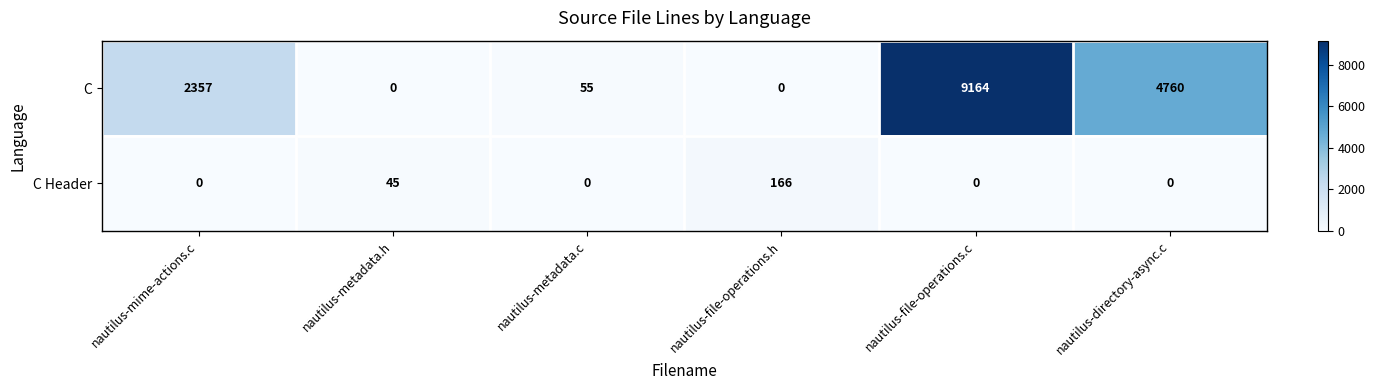

Rank the series at nautilus-mime-actions.c from lowest to highest value.

C Header, C